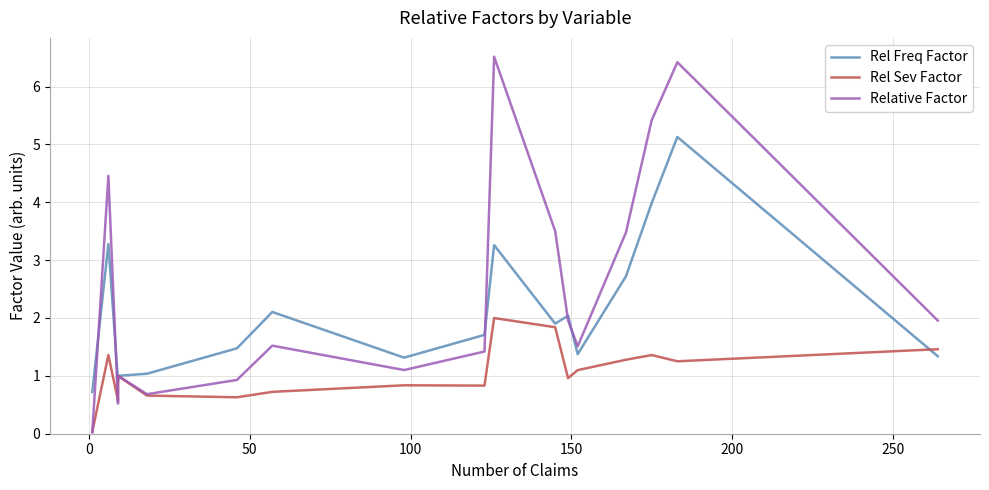

What is the maximum value for Relative Factor?

6.5